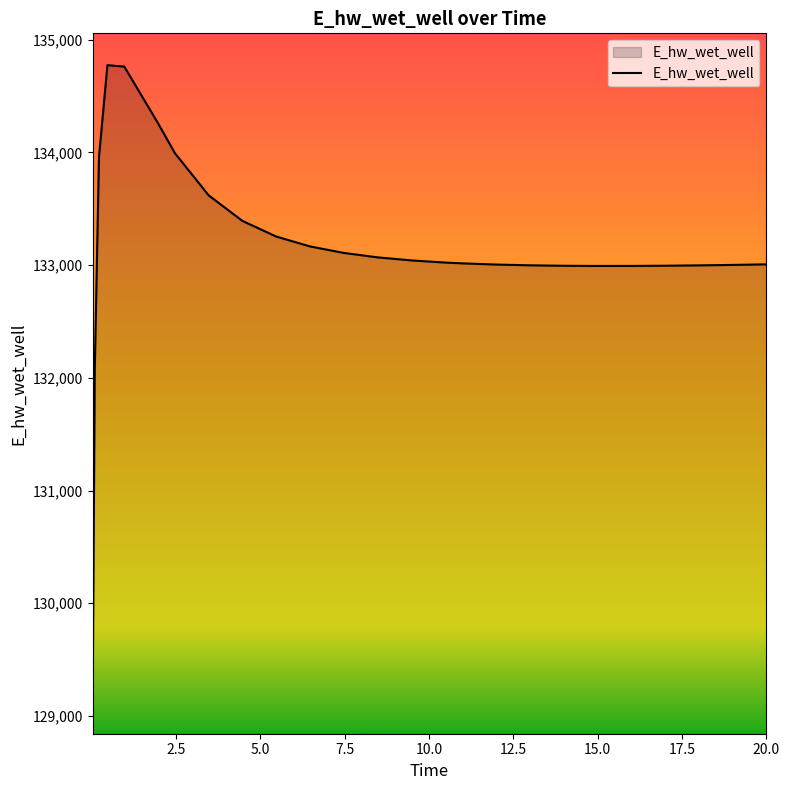

What is the minimum value shown in the chart?

129124.6